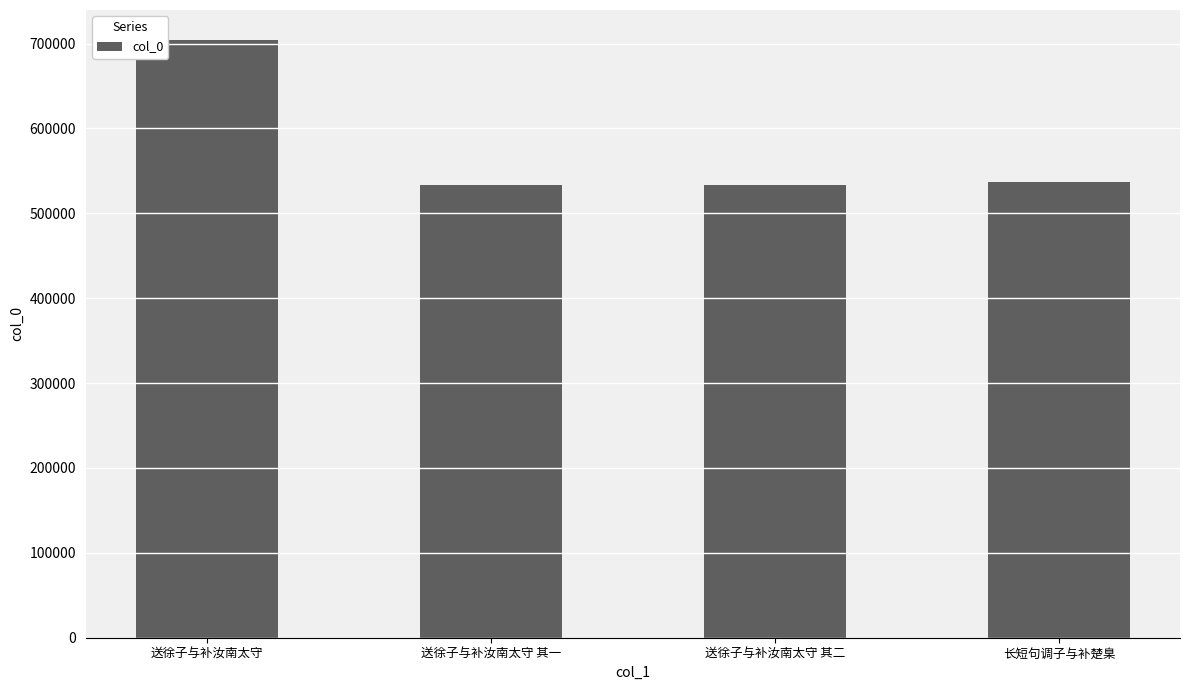

What is the difference between the second highest and second lowest values?

3440